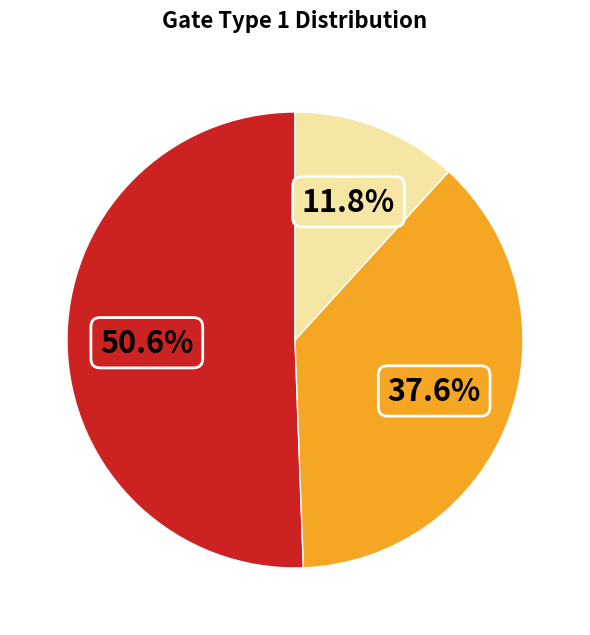

Is there a majority slice in this chart?

Yes